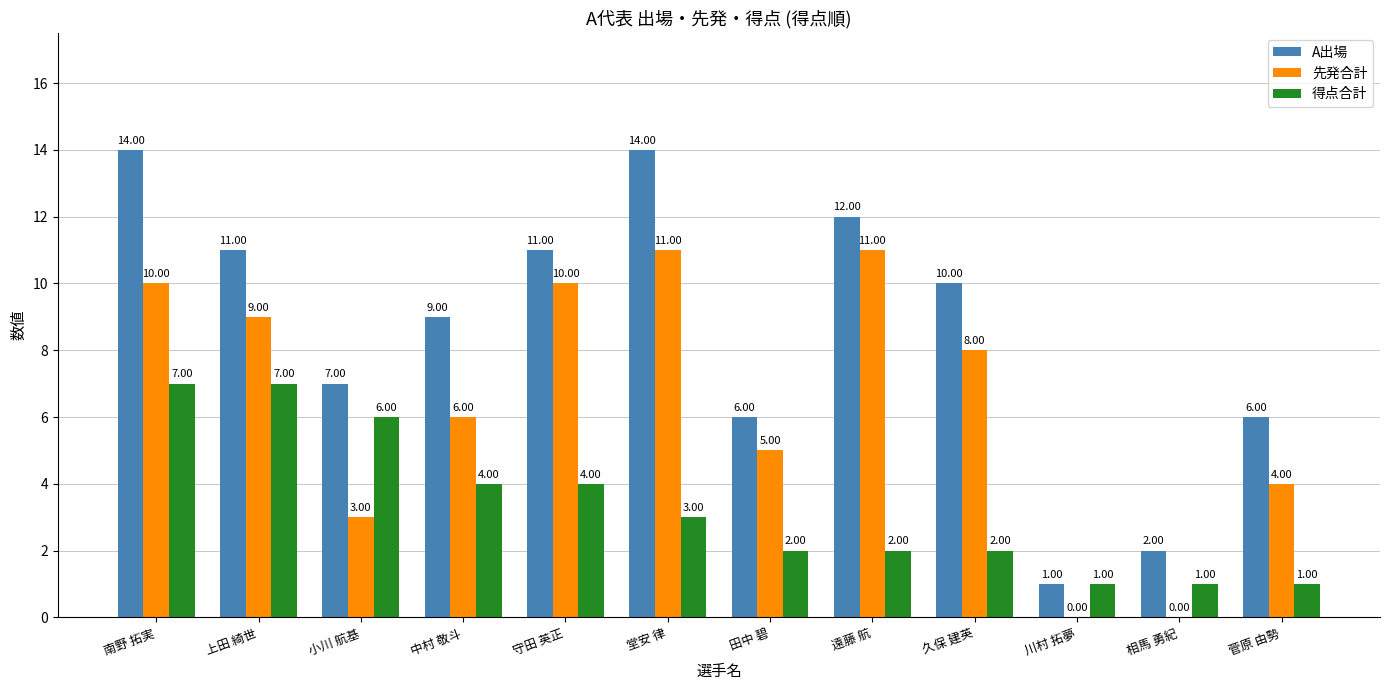

Does the chart contain stacked bars?

No